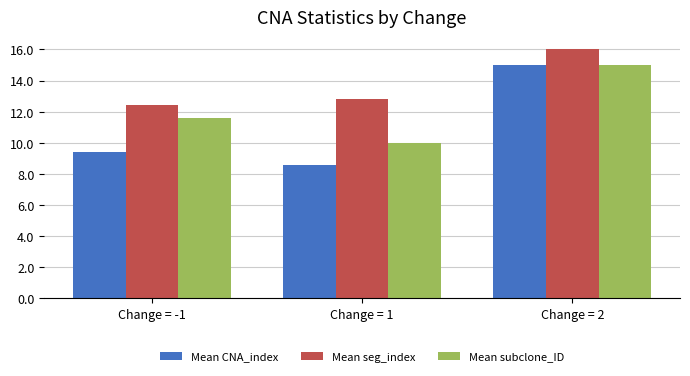

Are the bars horizontal?

No